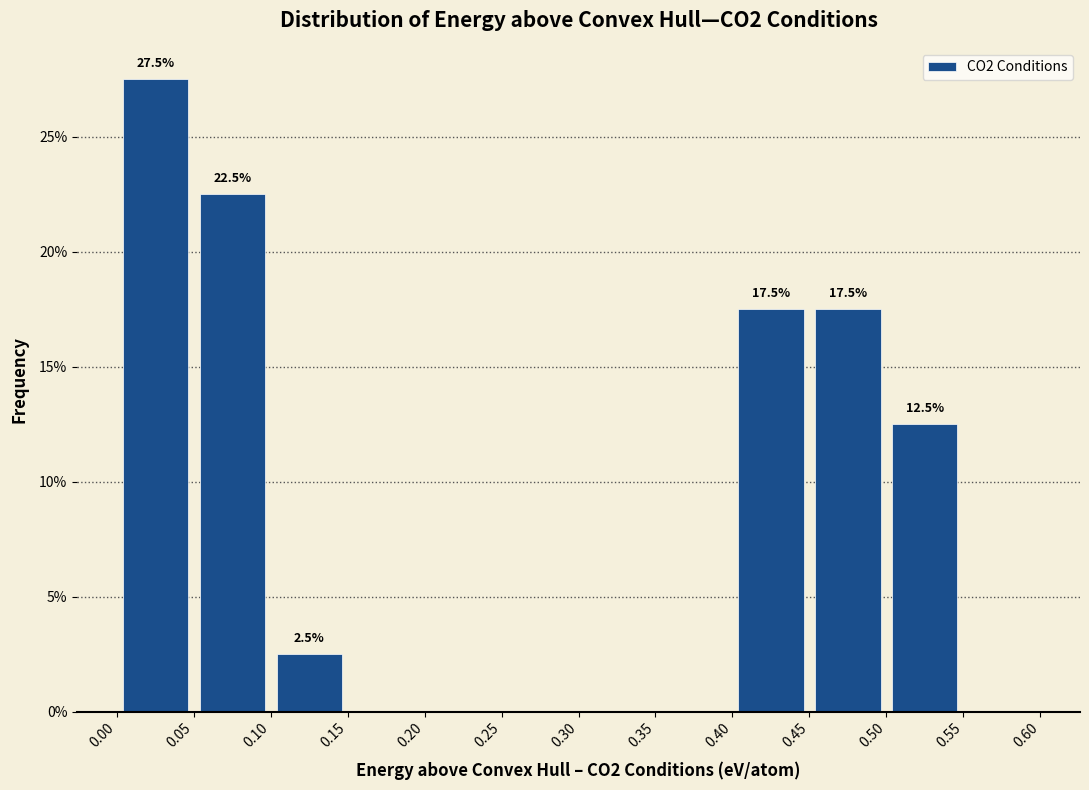

Which range on the x-axis has the tallest bar?

0.00 to 0.05